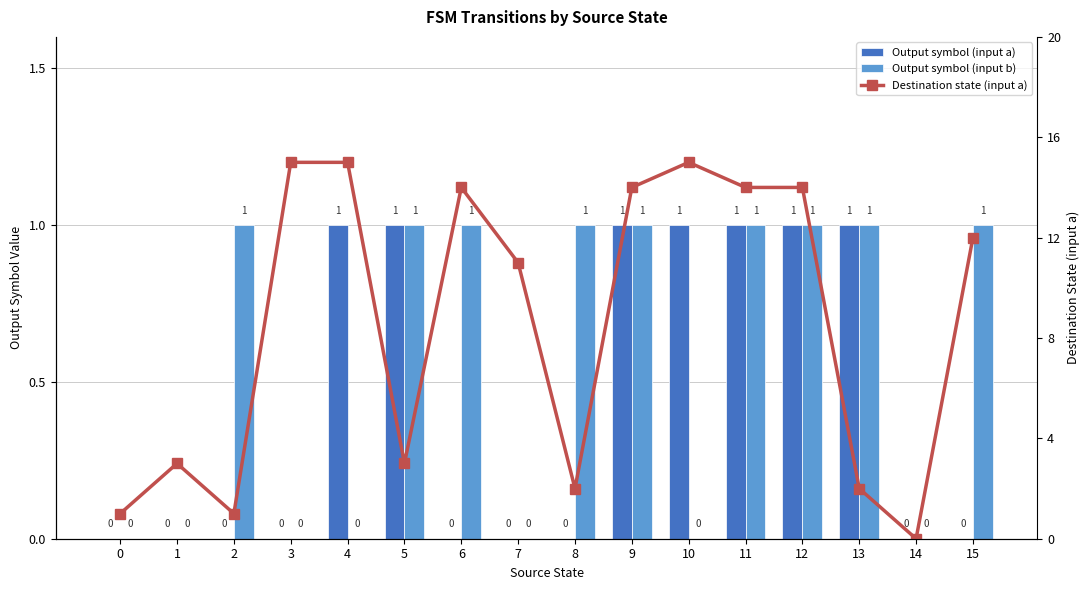

At 8, list the series in order from smallest to largest.

Output symbol (input a), Output symbol (input b), Destination state (input a)